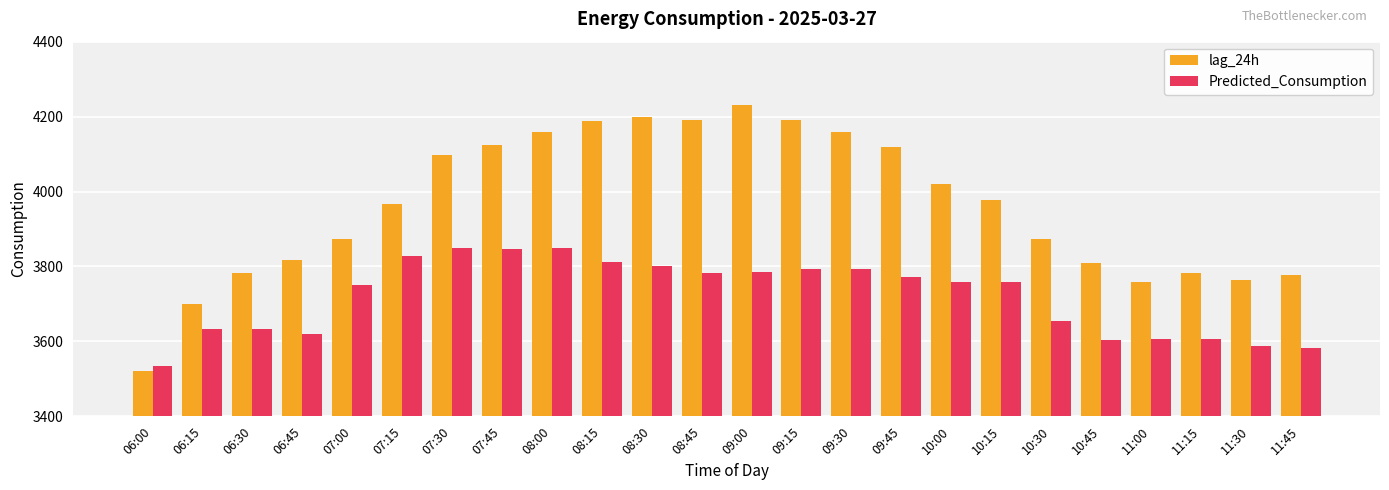

How many bars are there in each group?

2